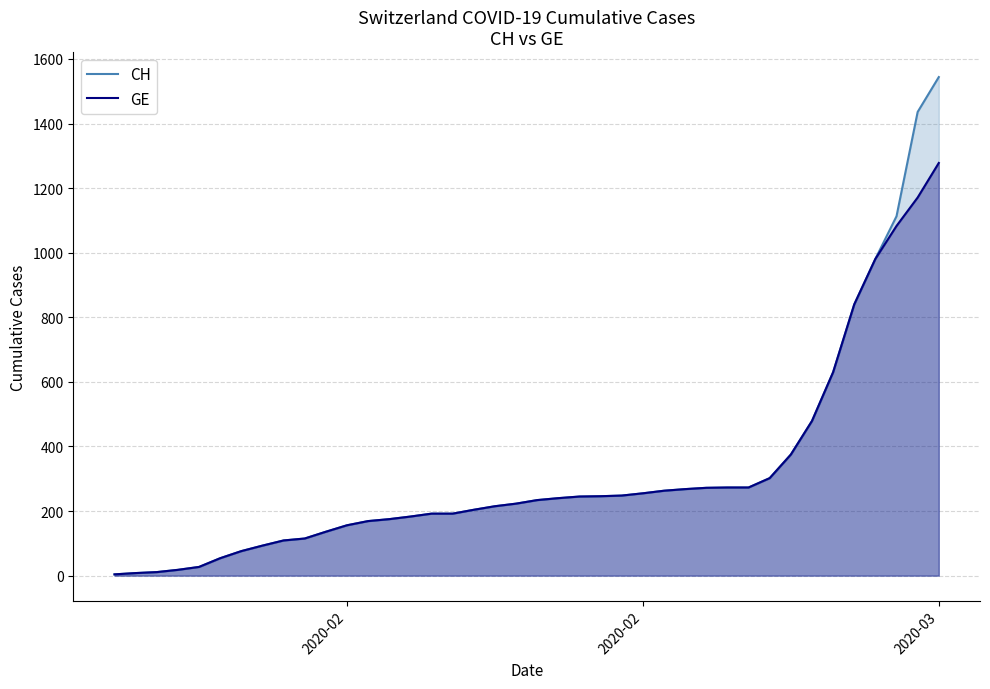

How many series are shown in this chart?

2